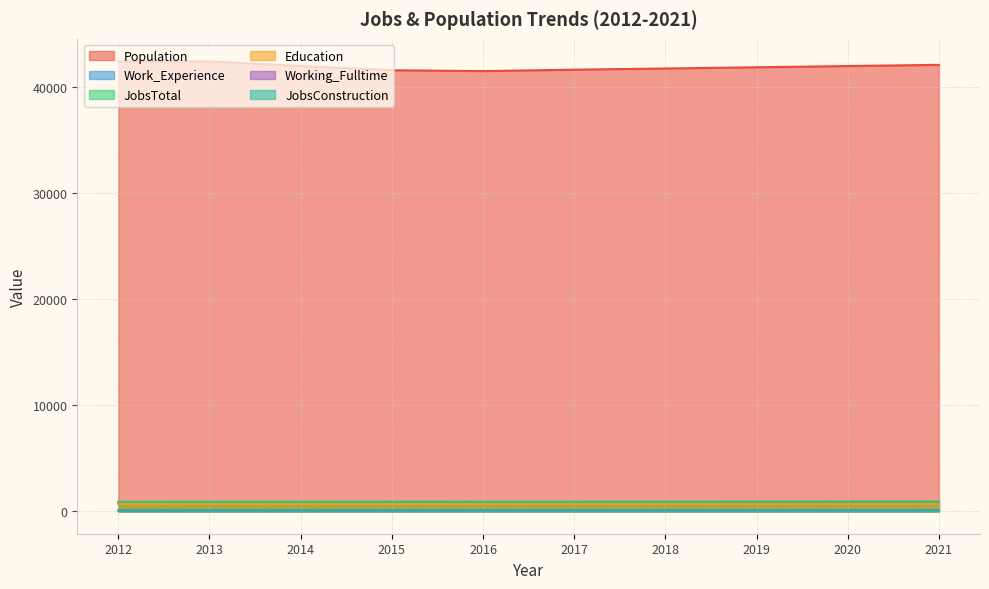

Is it true that JobsTotal equals 225 at 2014?

False